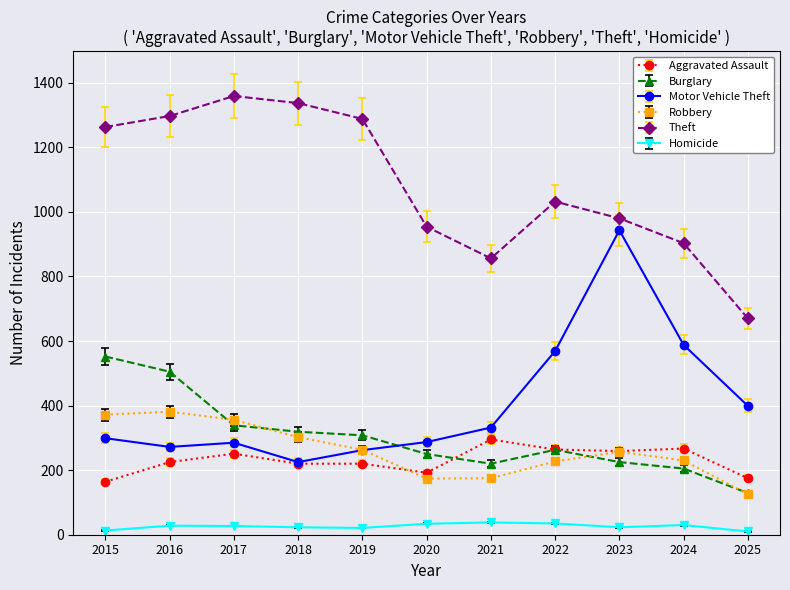

Which label corresponds to the largest value in the chart?

2017